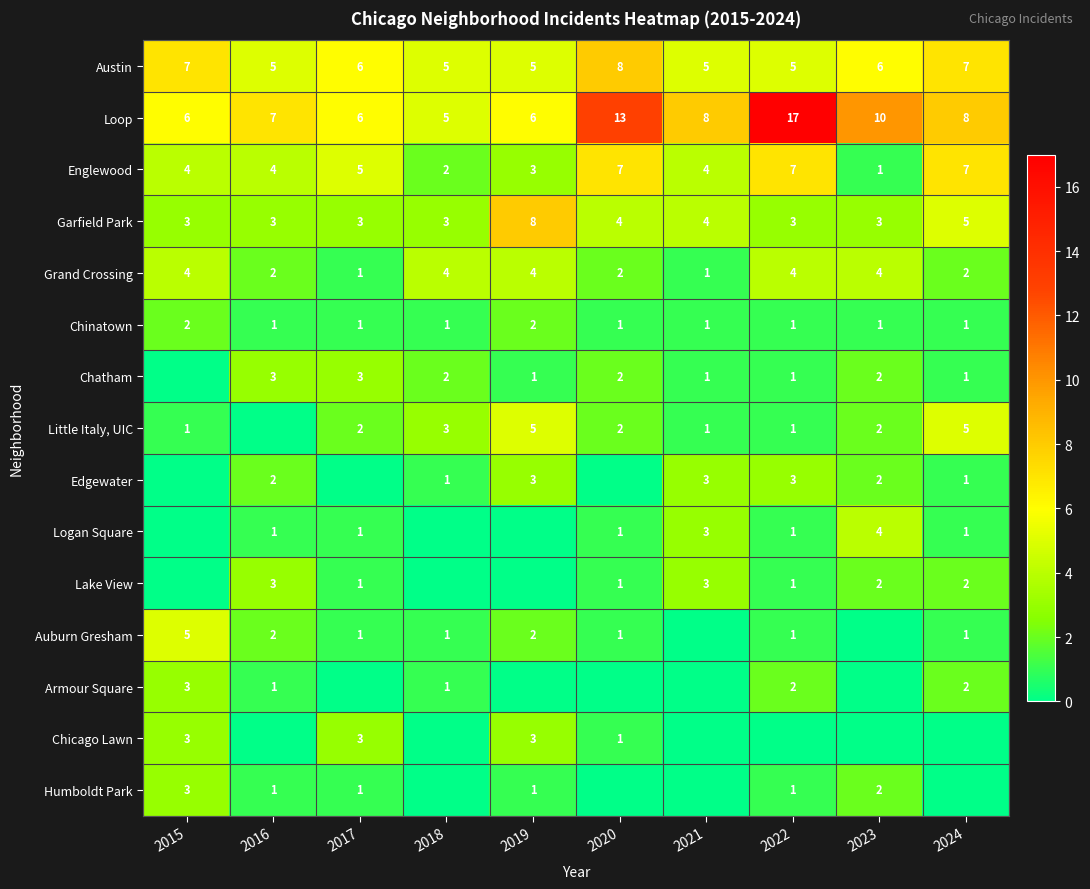

What is the spread (max minus min) of values at 2020?

13